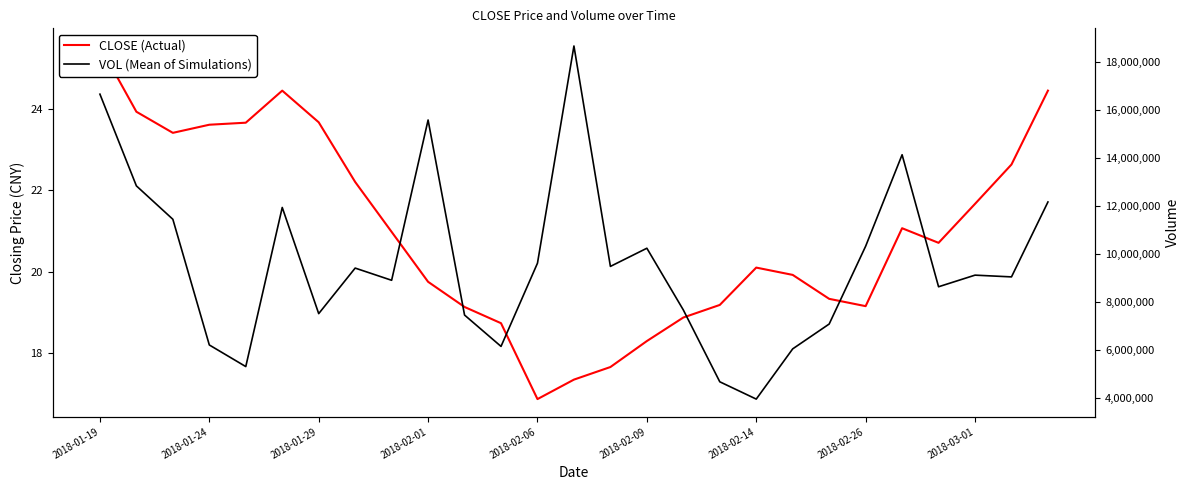

Rank the series at 23 from highest to lowest value.

VOL (Mean of Simulations), CLOSE (Actual)